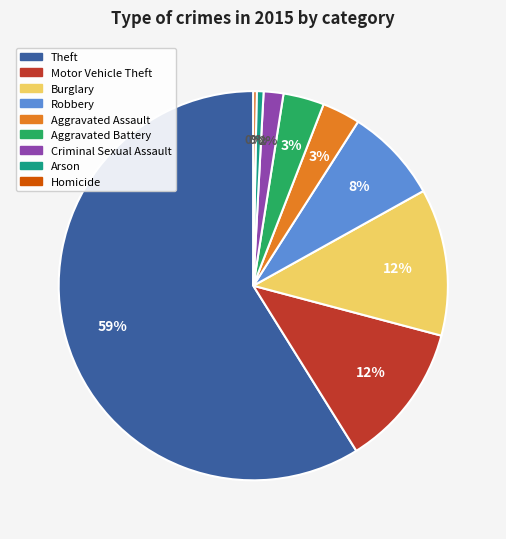

The Robbery slice represents 1% of the pie. True or false?

False